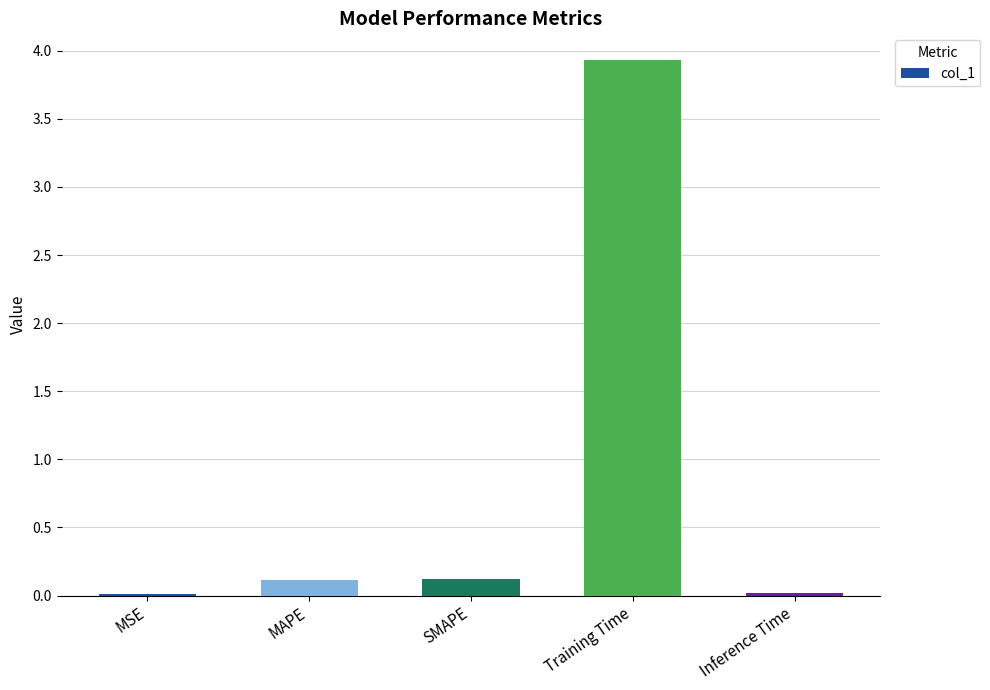

Between Training Time and MSE, which is larger?

Training Time